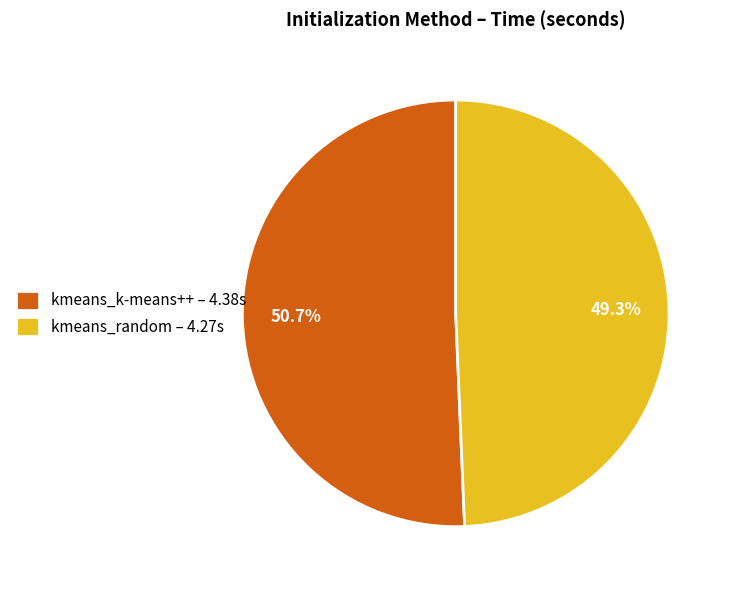

What percentage is the kmeans_k-means++ slice, to the nearest percent?

51%